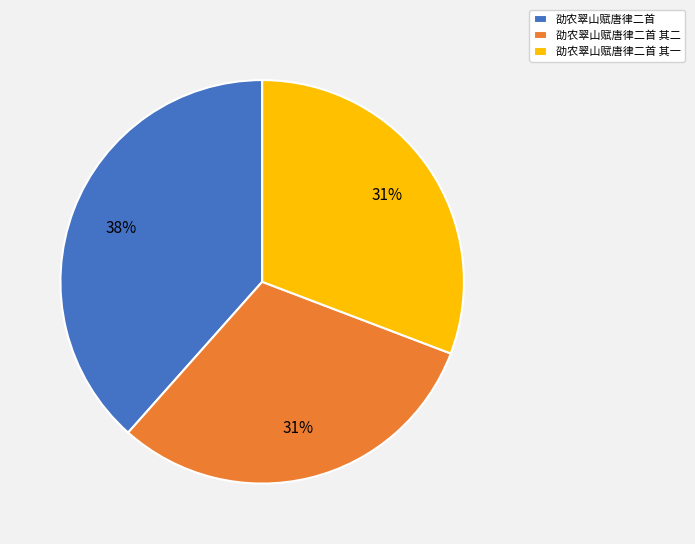

What is the ratio of the value at 劭农翠山赋唐律二首 其一 to the value at 劭农翠山赋唐律二首?

0.8